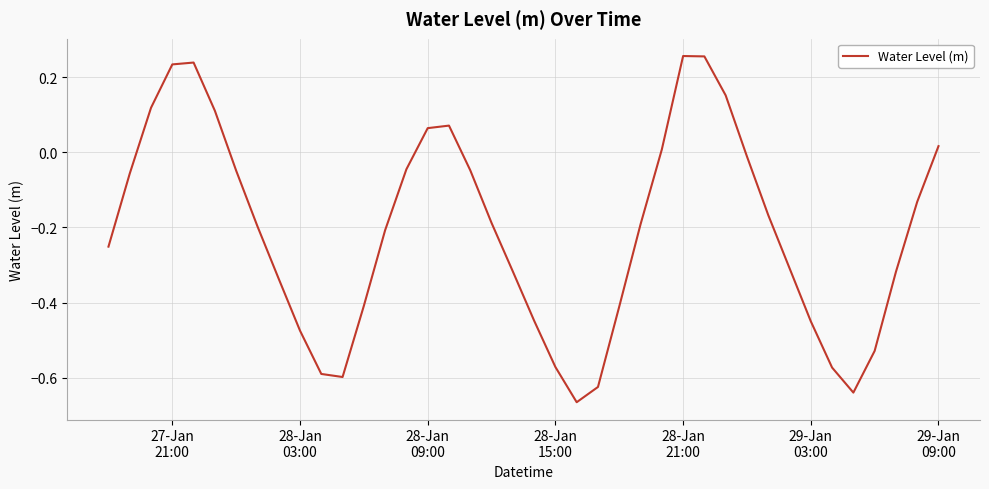

What is the difference between the maximum and minimum values?

0.9